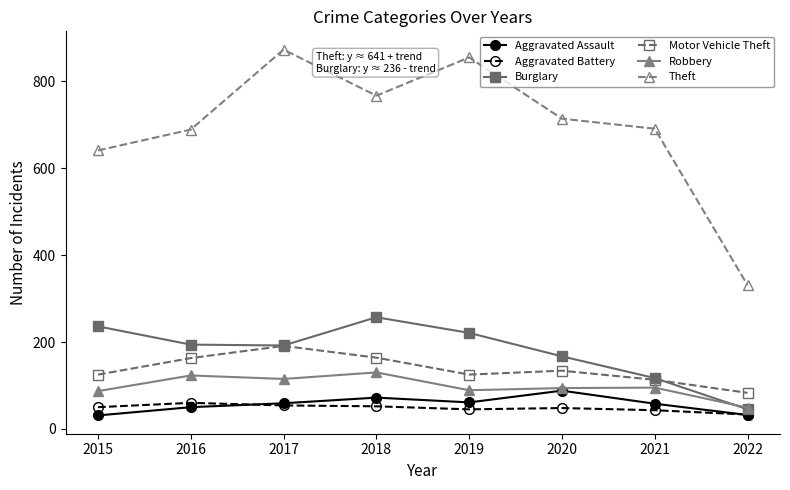

Is this an area chart (filled region under the line)?

No